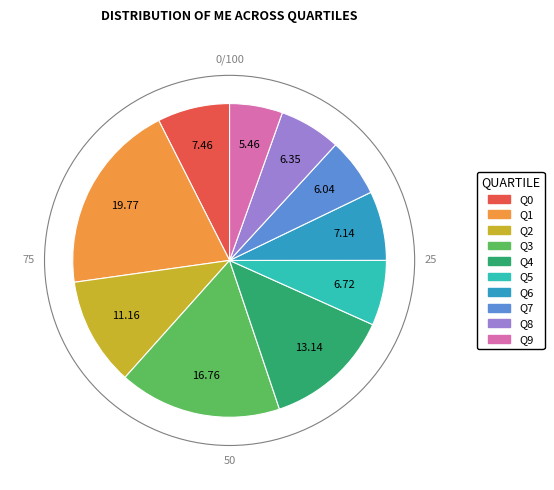

Does Q3 represent more than half of the total?

No